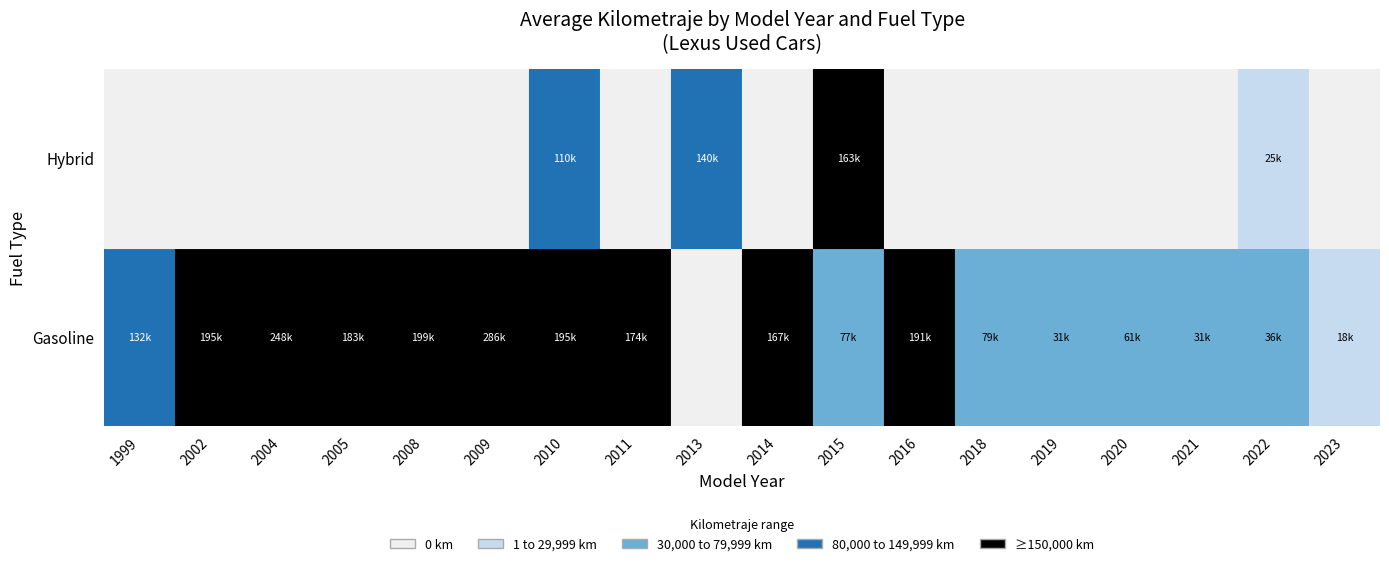

How many data points in Gasoline are above 167371?

9